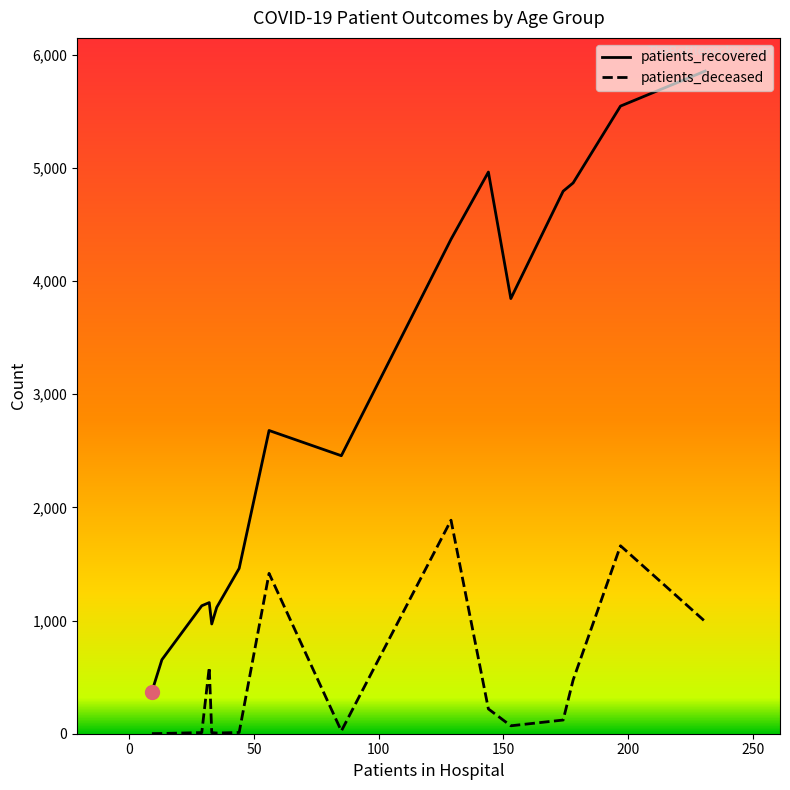

What is the maximum value shown in the chart?

5857